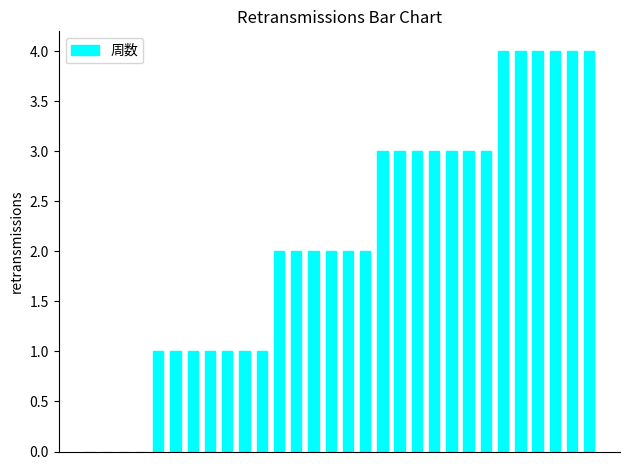

What is the sum of all values?

64